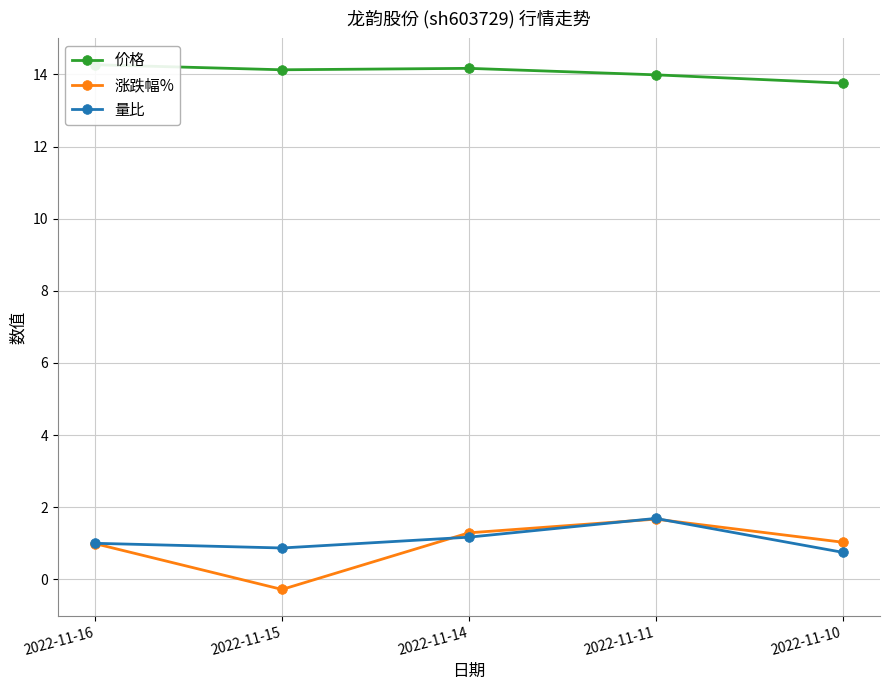

Count the number of categories in the chart.

5